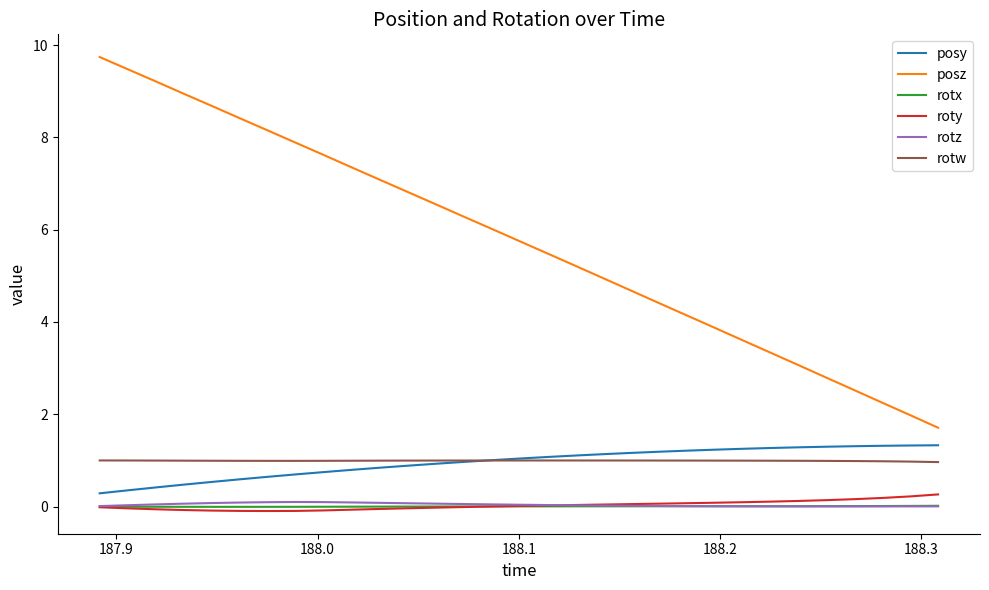

Which series has the largest range (max minus min)?

posz